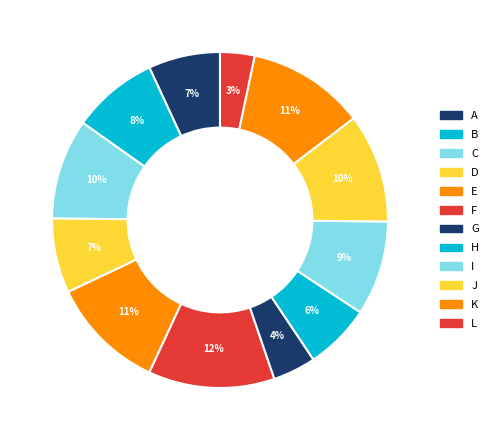

Do E and K together represent more than half of the pie?

No